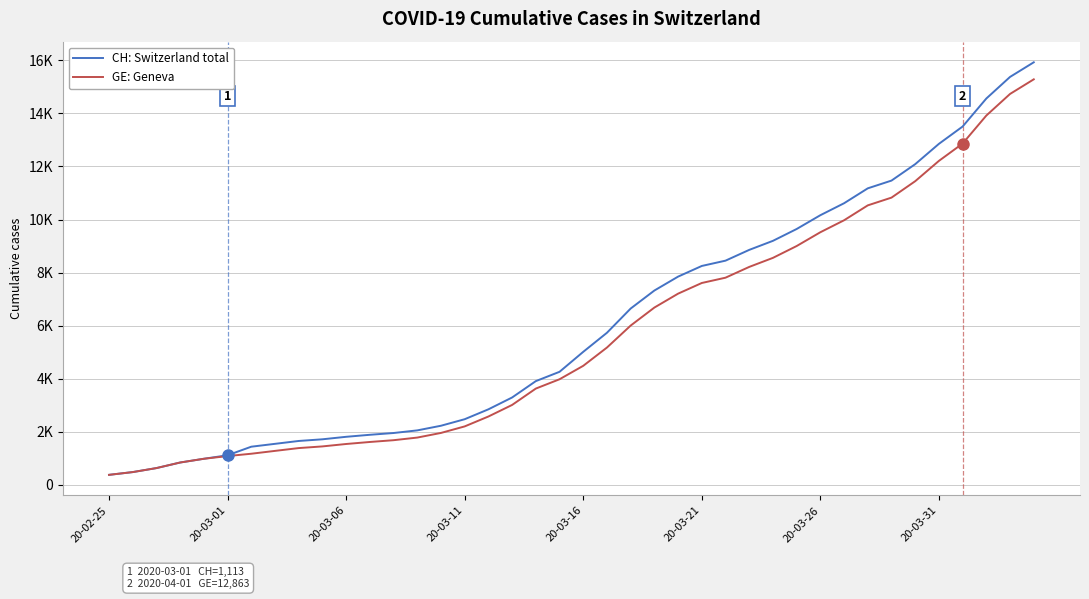

Rank the categories by GE: Geneva value from lowest to highest.

20-02-25, 20-03-01, 20-03-06, 20-03-11, 20-03-16, 20-03-21, 20-03-26, 20-03-31, 8, 9, 10, 11, 12, 13, 14, 15, 16, 17, 18, 19, 20, 21, 22, 23, 24, 25, 26, 27, 28, 29, 30, 31, 32, 33, 34, 35, 36, 37, 38, 39